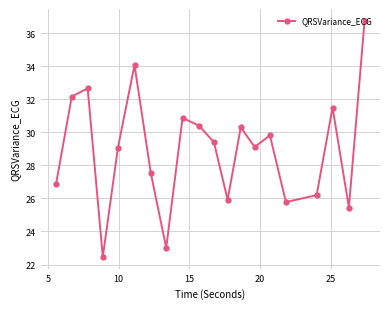

What is the difference between the maximum and minimum values?

14.3